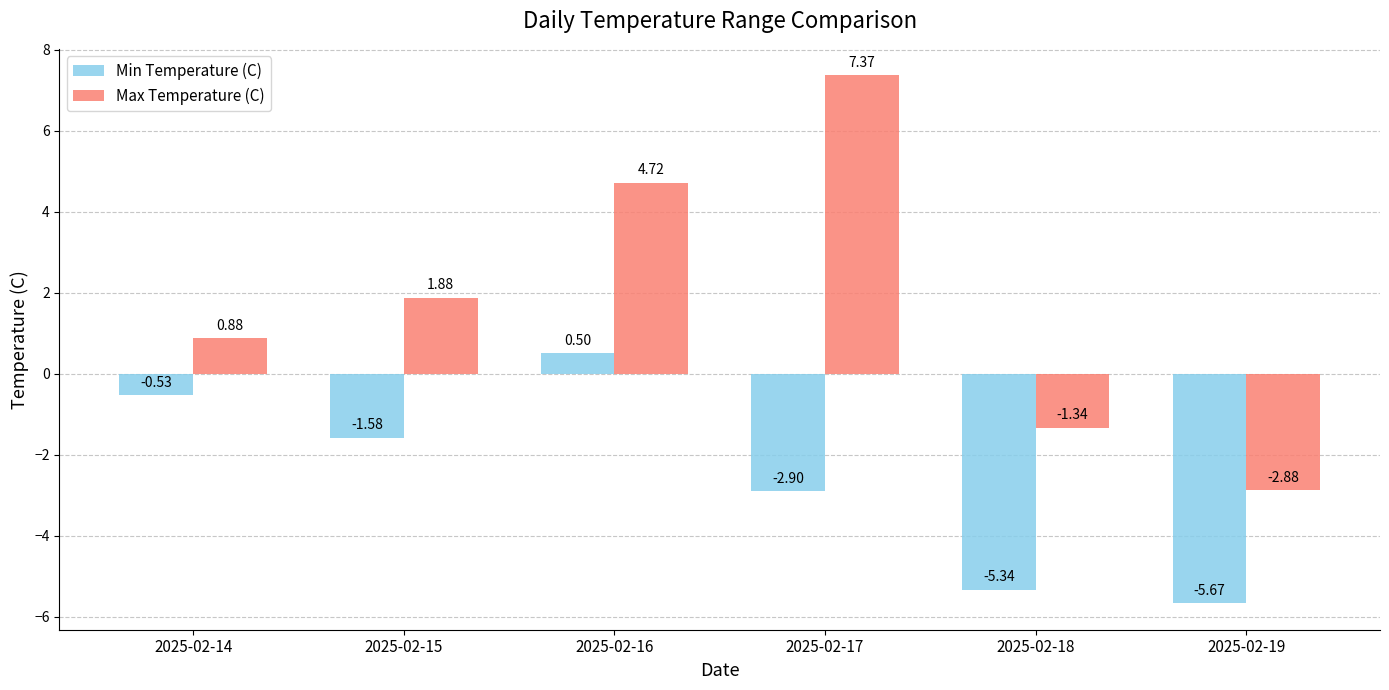

Which series changed the most between 2025-02-14 and 2025-02-15?

Min Temperature (C)